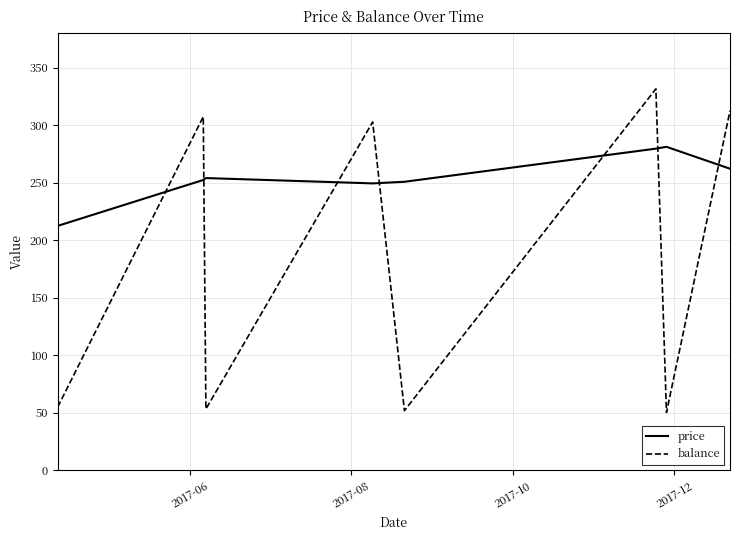

What is the minimum value shown in the chart?

50.3